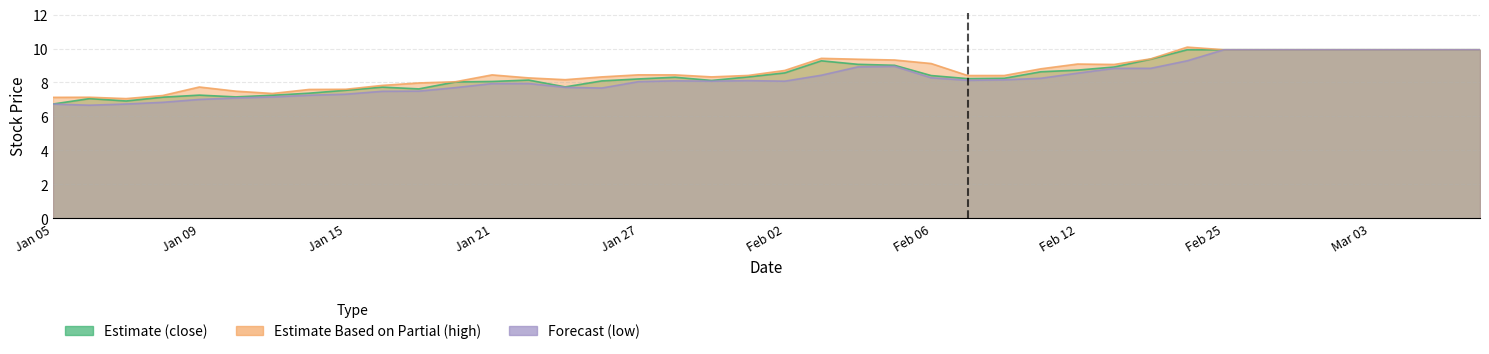

True or false: Estimate Based on Partial (high) and Estimate (close) cross at least once.

False